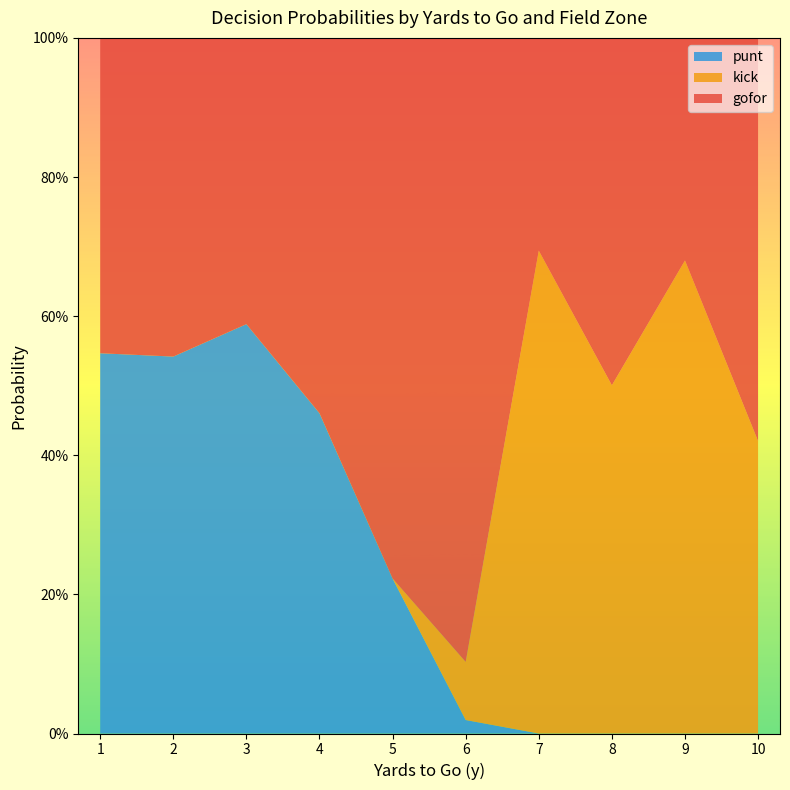

What are all the series names shown in the legend?

punt, kick, gofor